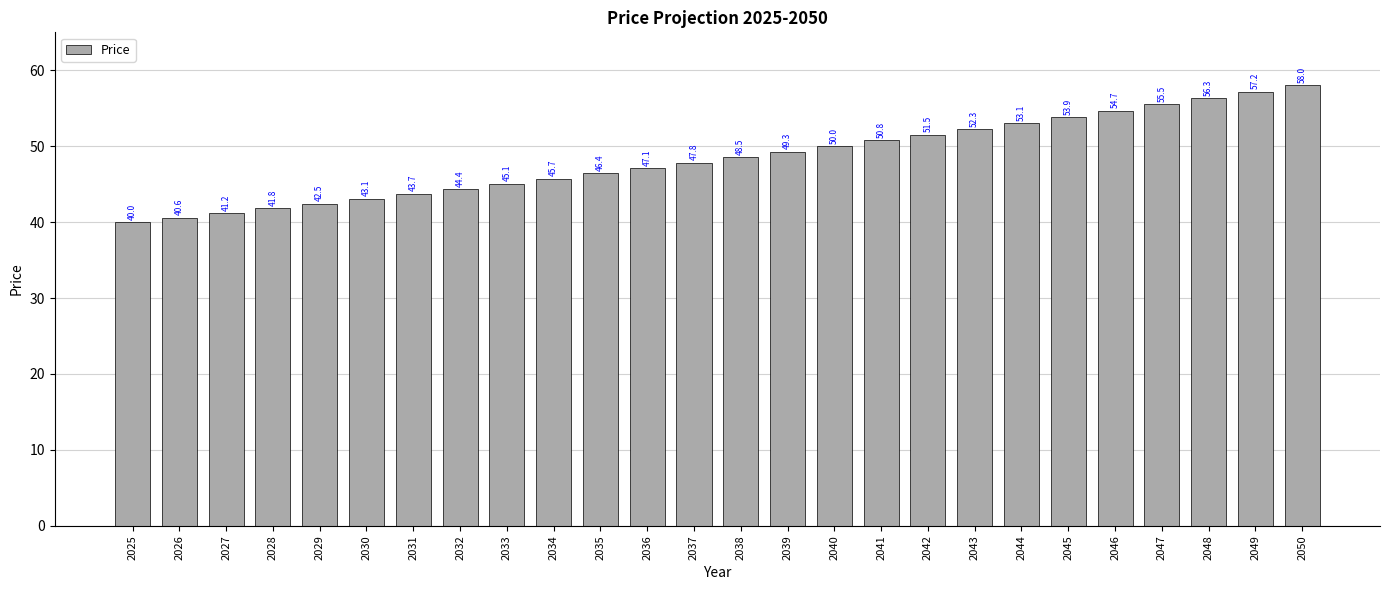

What is the ratio of the value at 2044 to the value at 2040?

1.1